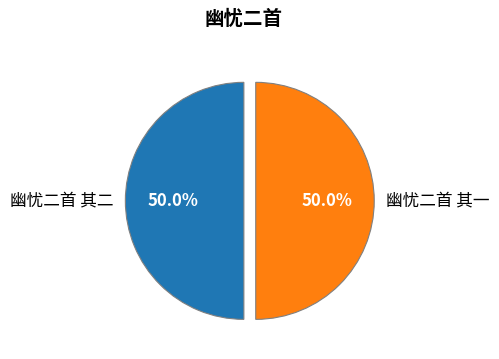

To the nearest percent, what portion does 幽忧二首 其二 represent?

50%